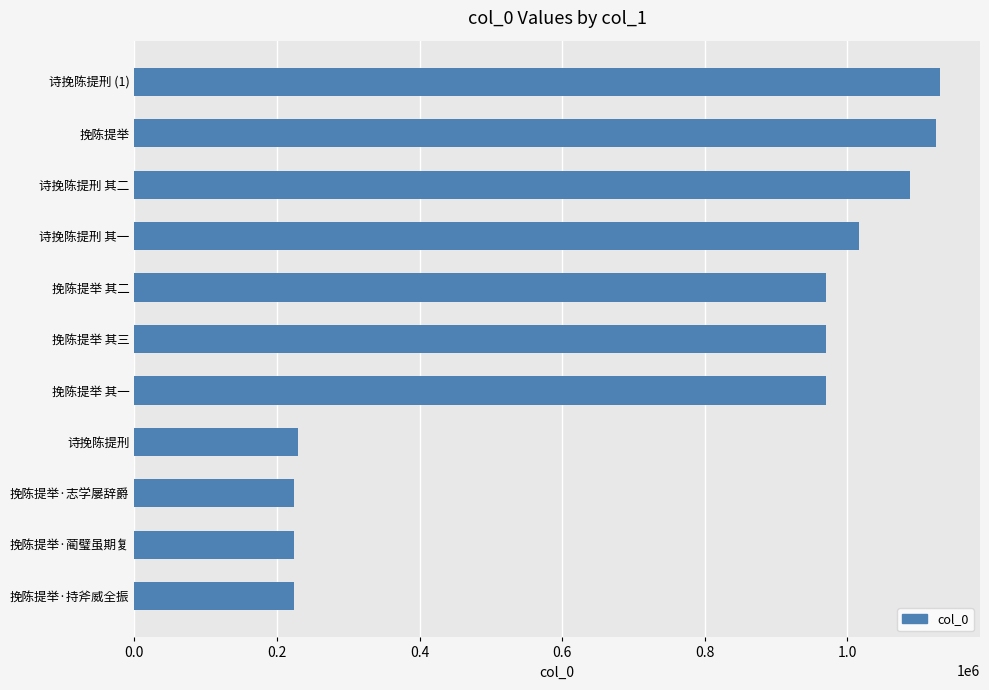

What is the minimum value shown in the chart?

224172